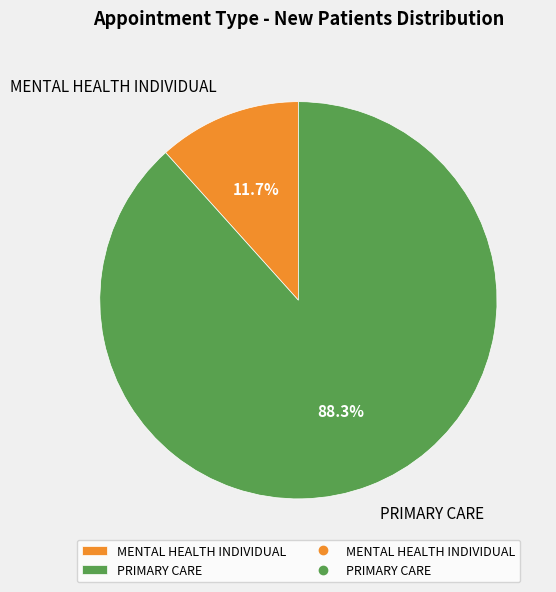

Does any single category account for the majority?

Yes